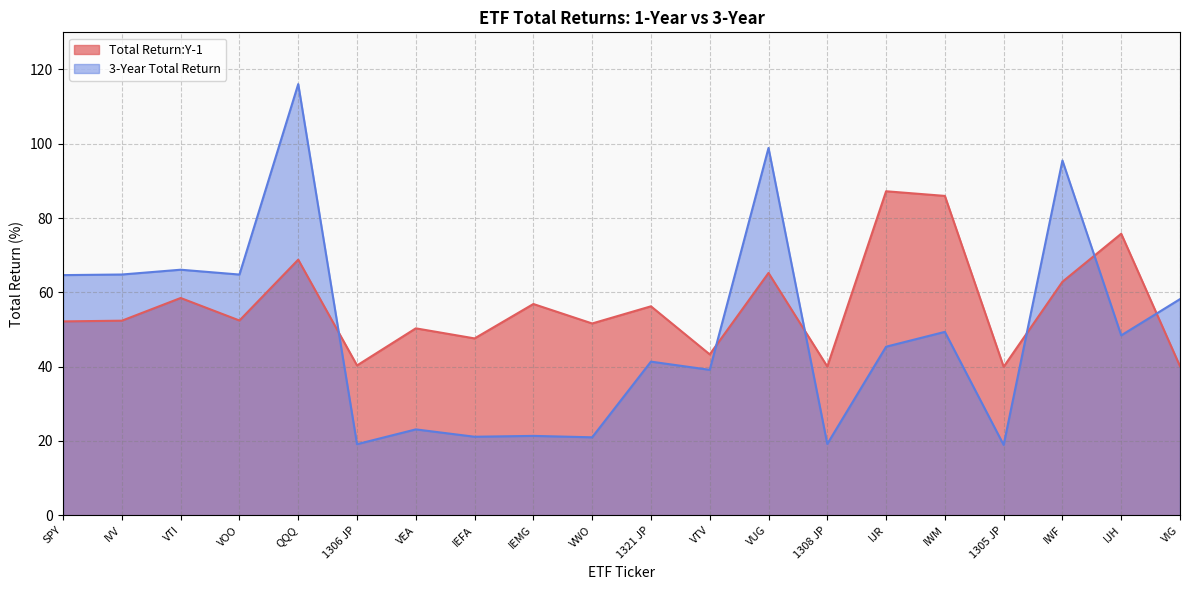

What are all the series names shown in the legend?

Total Return:Y-1, 3-Year Total Return